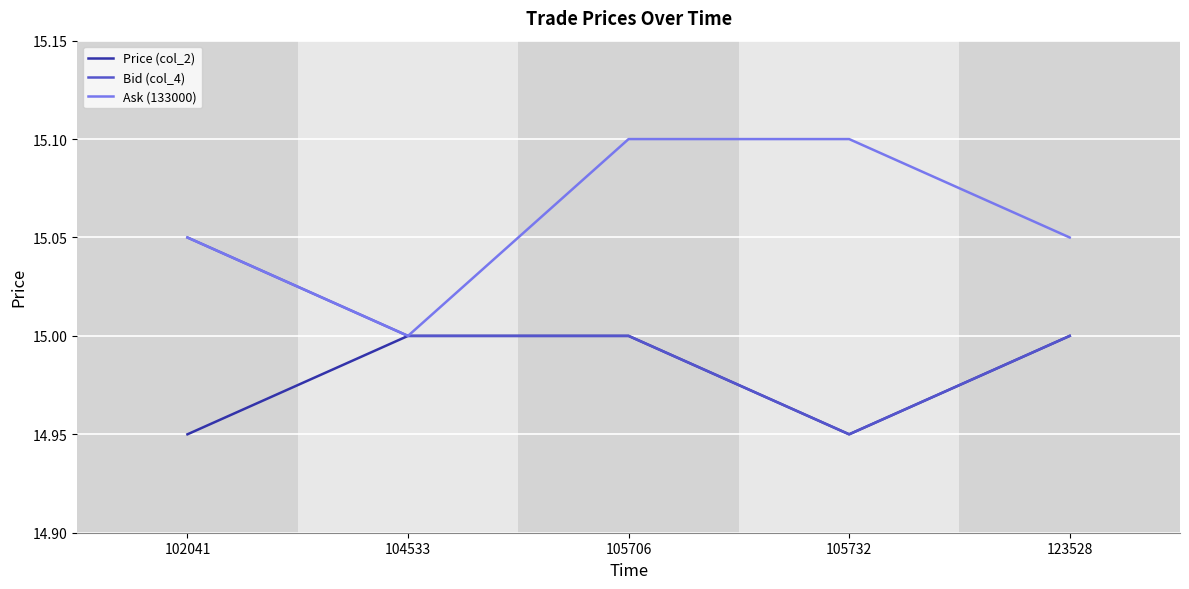

Which series changed the most between 104533 and 123528?

Ask (133000)